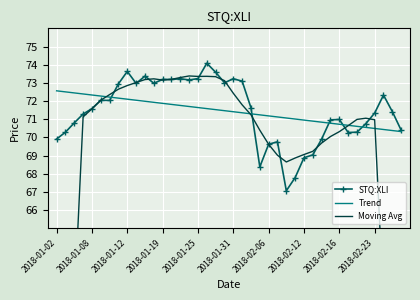

In STQ:XLI, how many points are lower than both neighbors (excluding endpoints)?

8